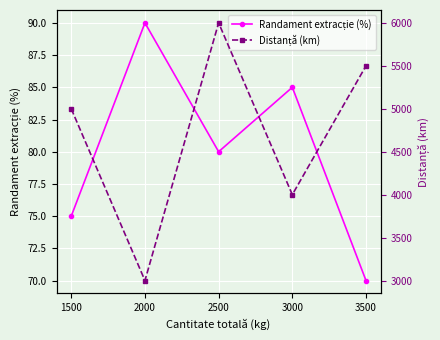

What are all the series names shown in the legend?

Randament extracție (%), Distanță (km)